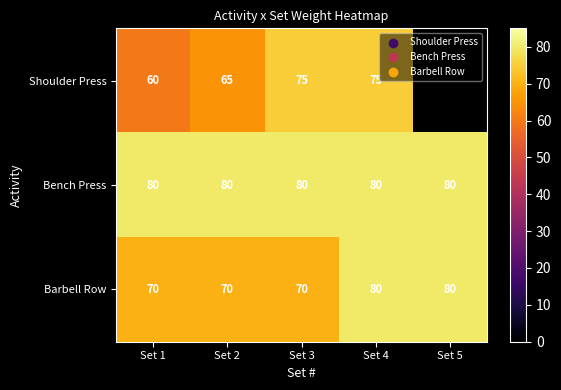

What is the spread (max minus min) of values at Set 1?

20